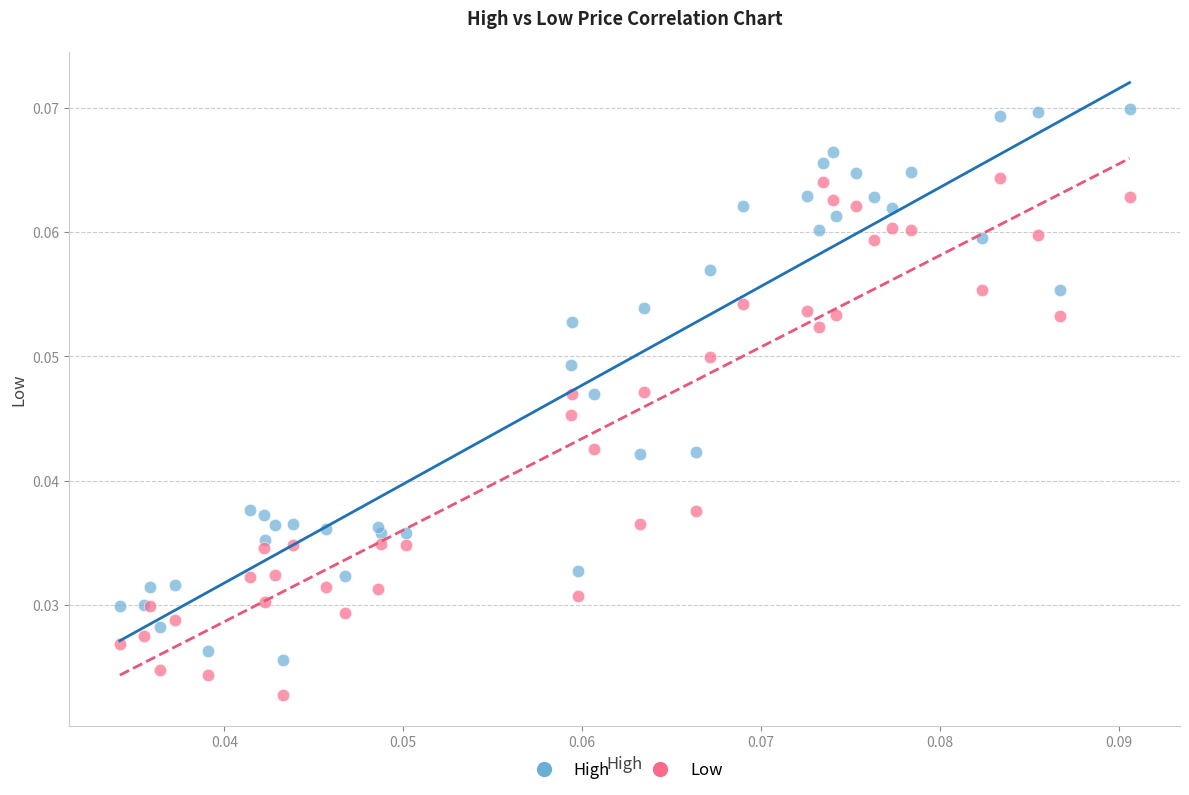

Which series reaches the maximum Y coordinate?

High